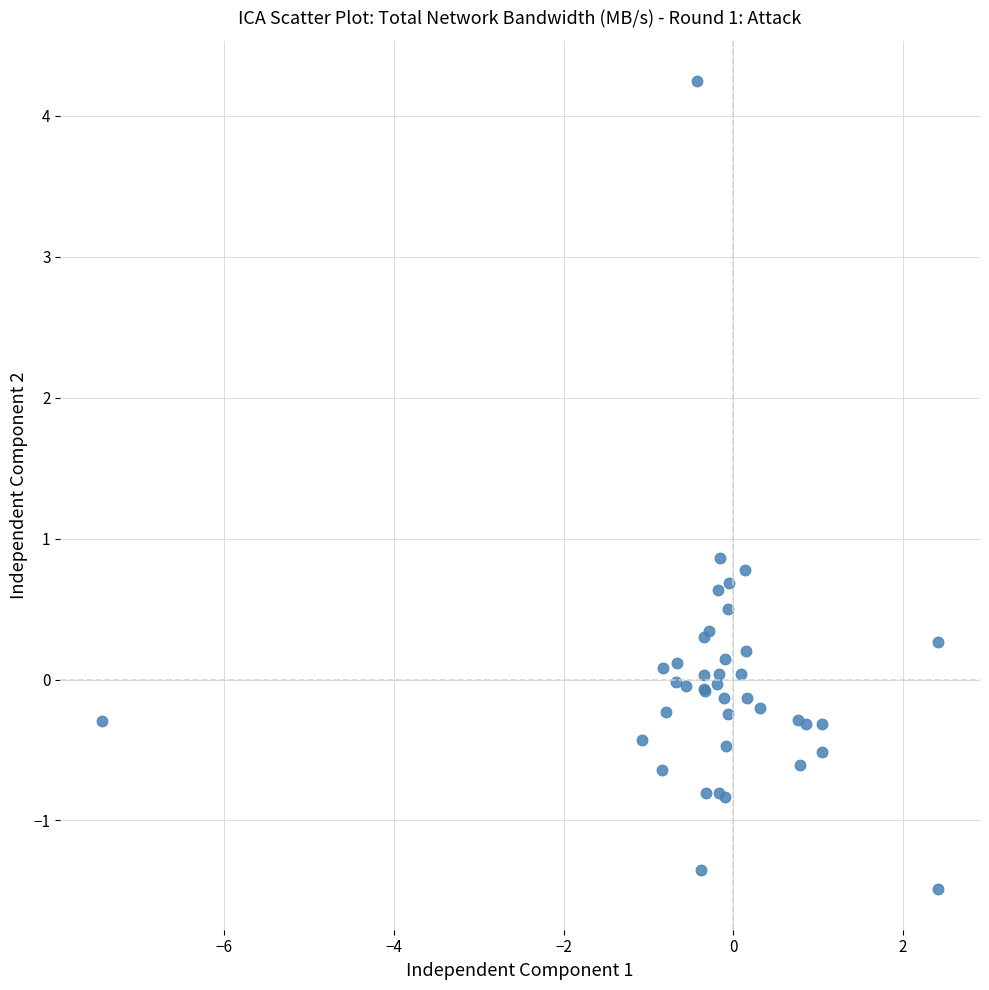

What Y value in the scatter plot is closest to 1?

0.9